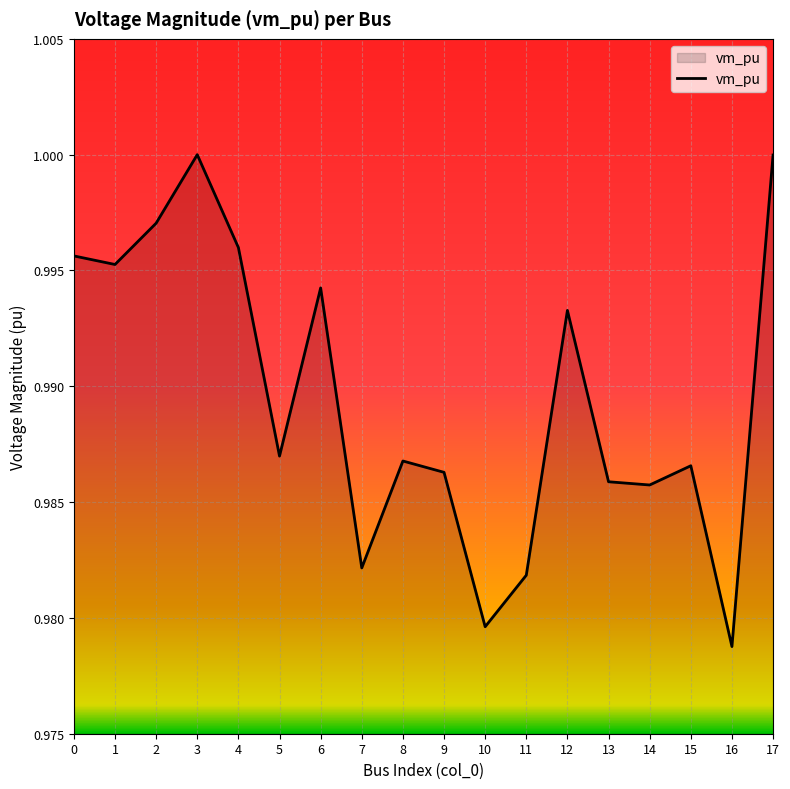

At which category does the chart reach its minimum across all series?

16